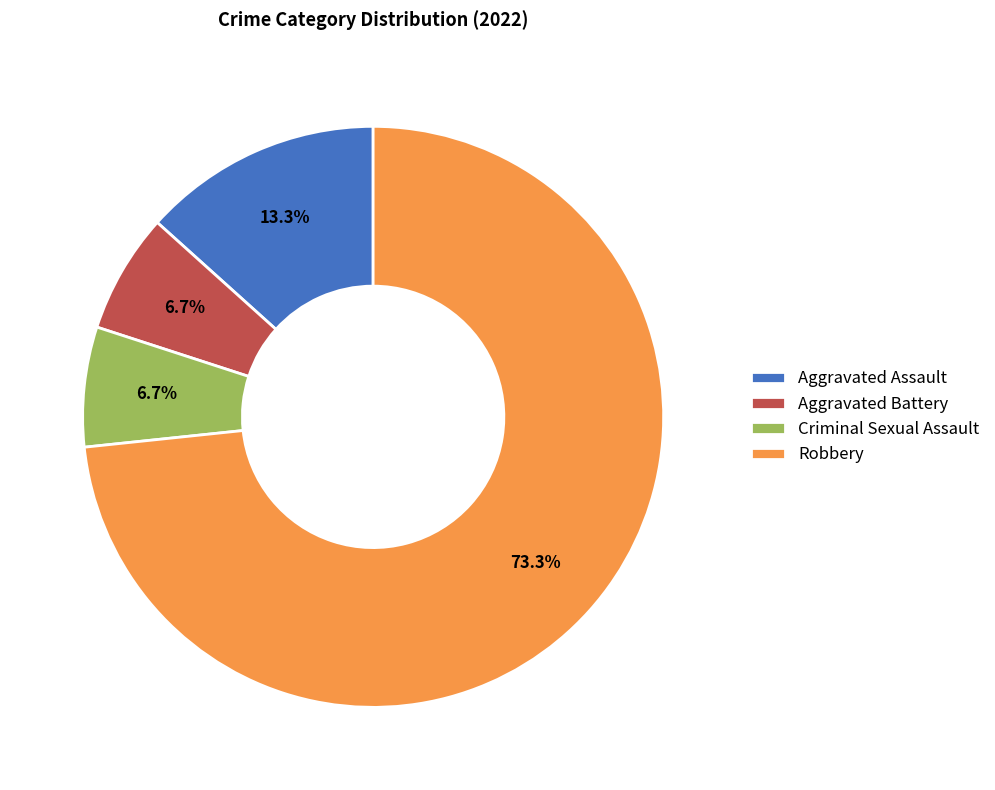

Which slice is the largest?

Robbery